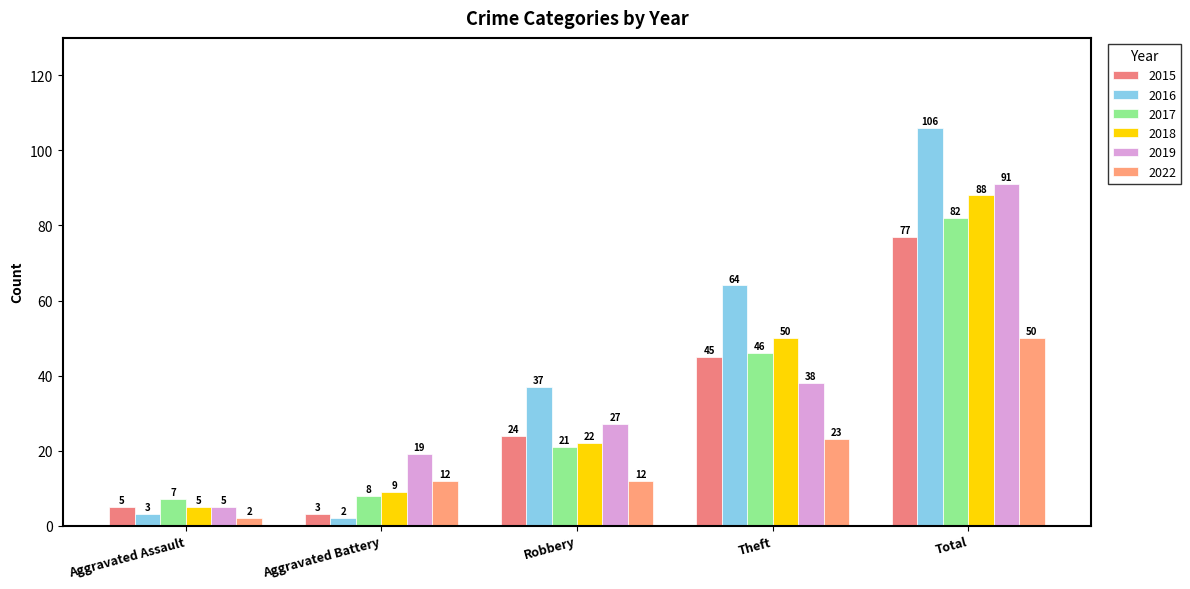

At which label is 2022 closest to 26?

Theft